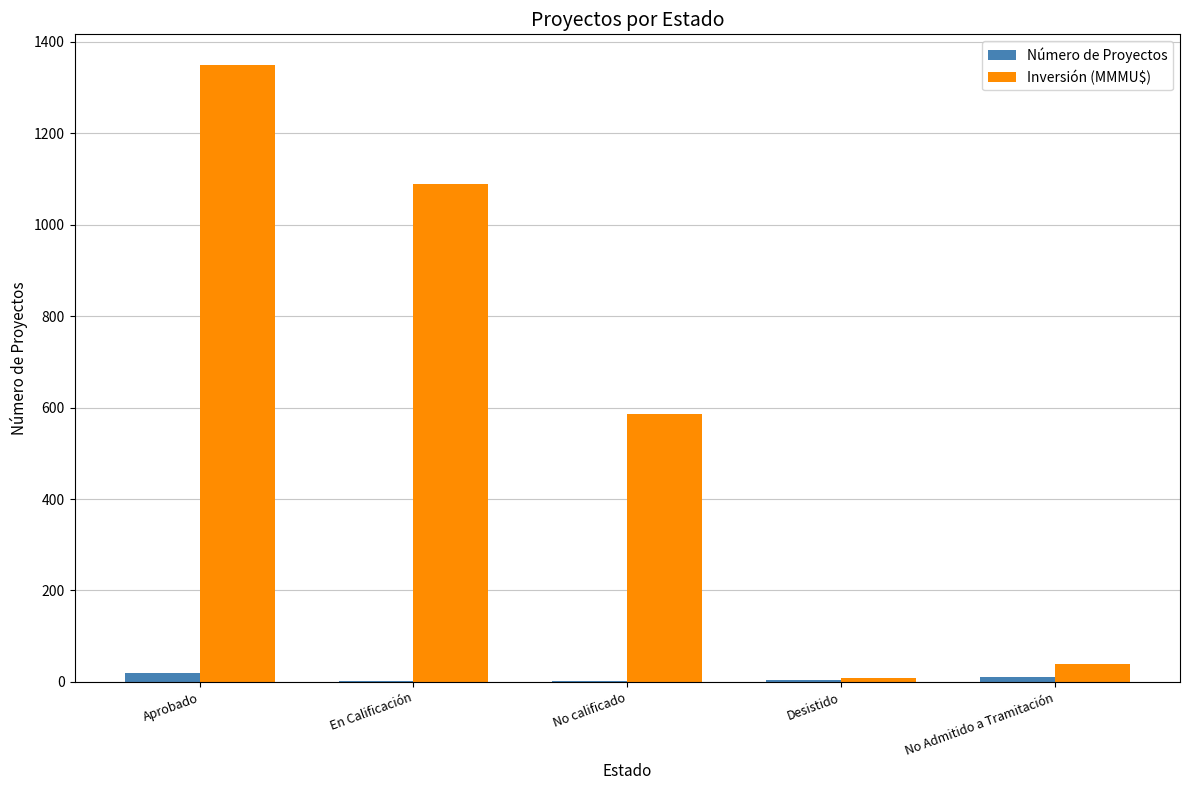

The value of Inversión (MMMU$) at No calificado is 586.5. True or false?

True